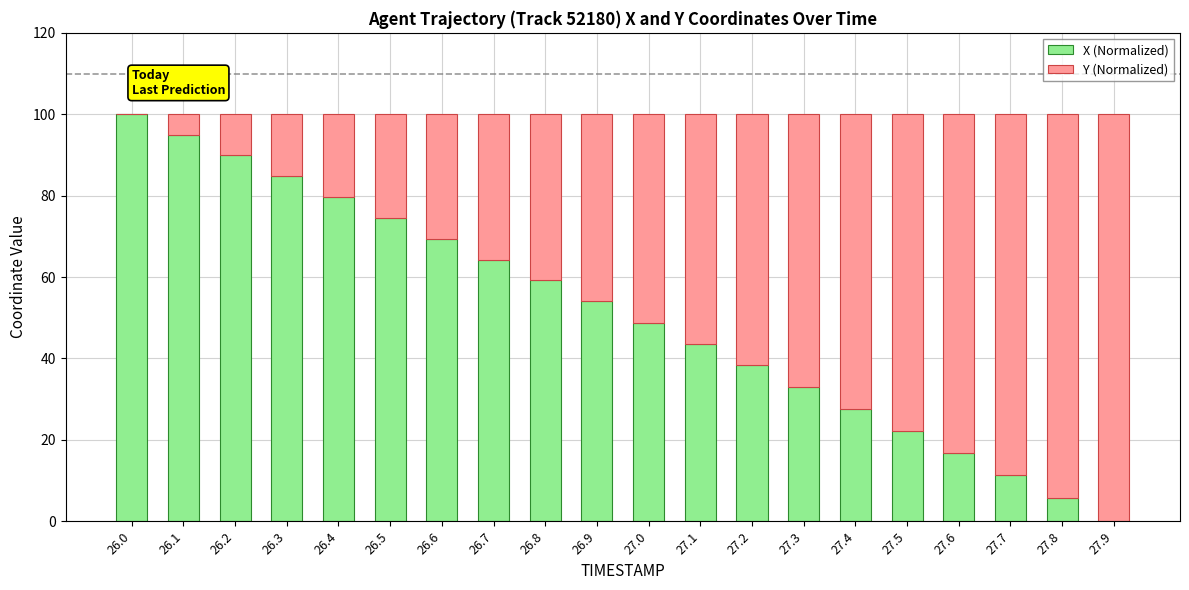

True or false: X (Normalized) has a value of 12.5 at 27.1.

False